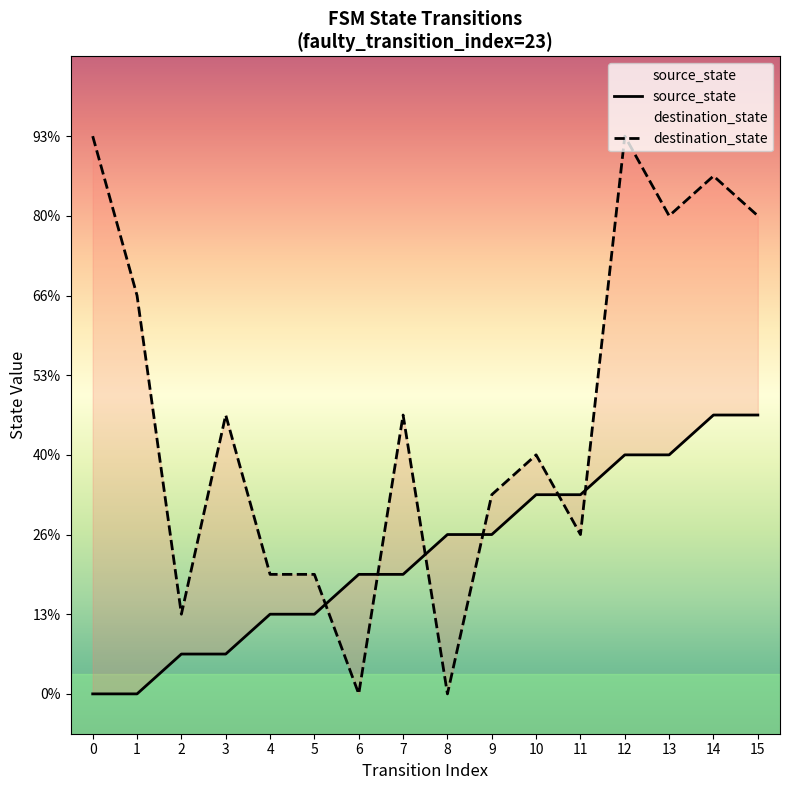

Reading right to left, list all the values displayed in this chart.

source_state: 15=7	14=7	13=6	12=6	11=5	10=5	9=4	8=4	7=3	6=3	5=2	4=2	3=1	2=1	1=0	0=0
destination_state: 15=12	14=13	13=12	12=14	11=4	10=6	9=5	8=0	7=7	6=0	5=3	4=3	3=7	2=2	1=10	0=14